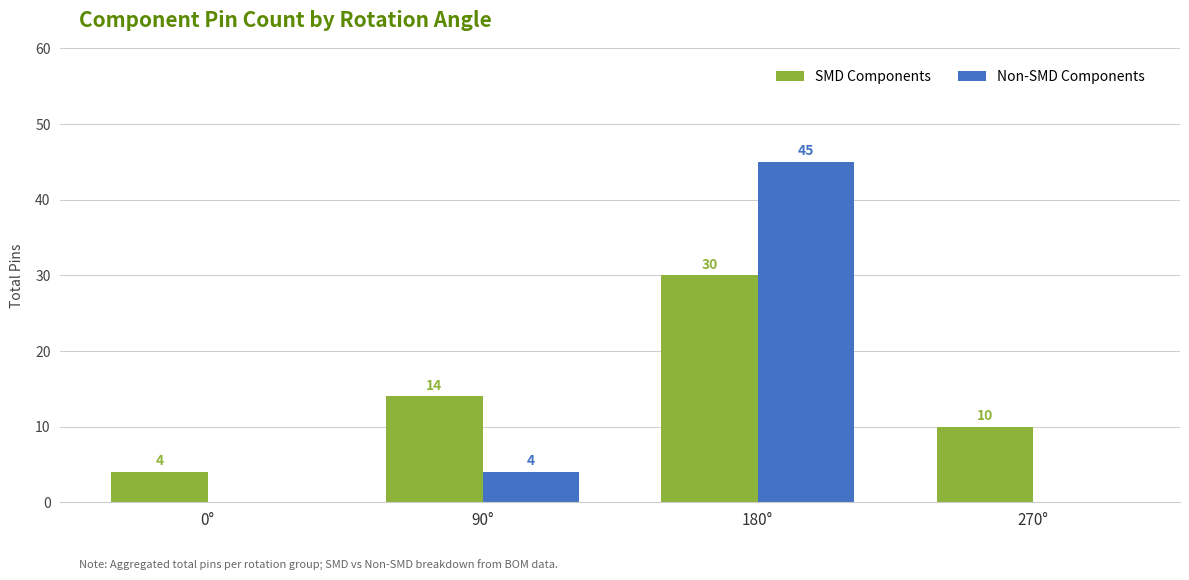

What is the spread (max minus min) of values at 180°?

15